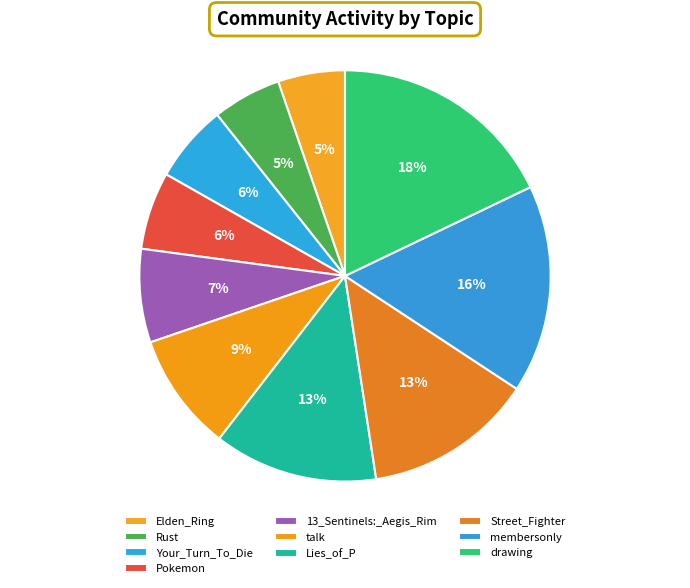

Approximately how many times larger is the value at Street_Fighter compared to Your_Turn_To_Die?

2.2